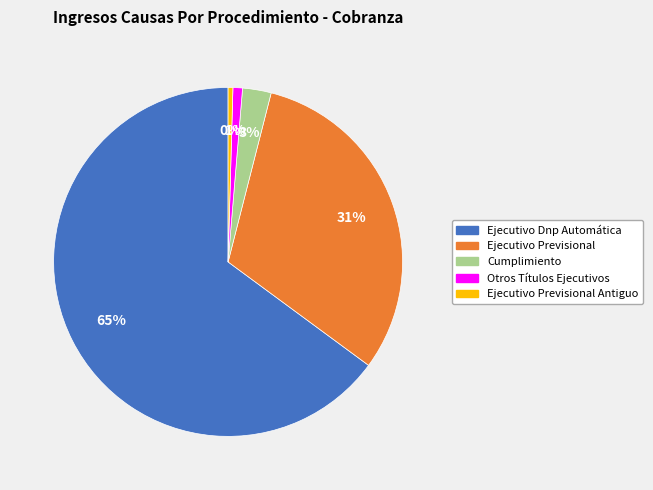

Is there a majority slice in this chart?

Yes